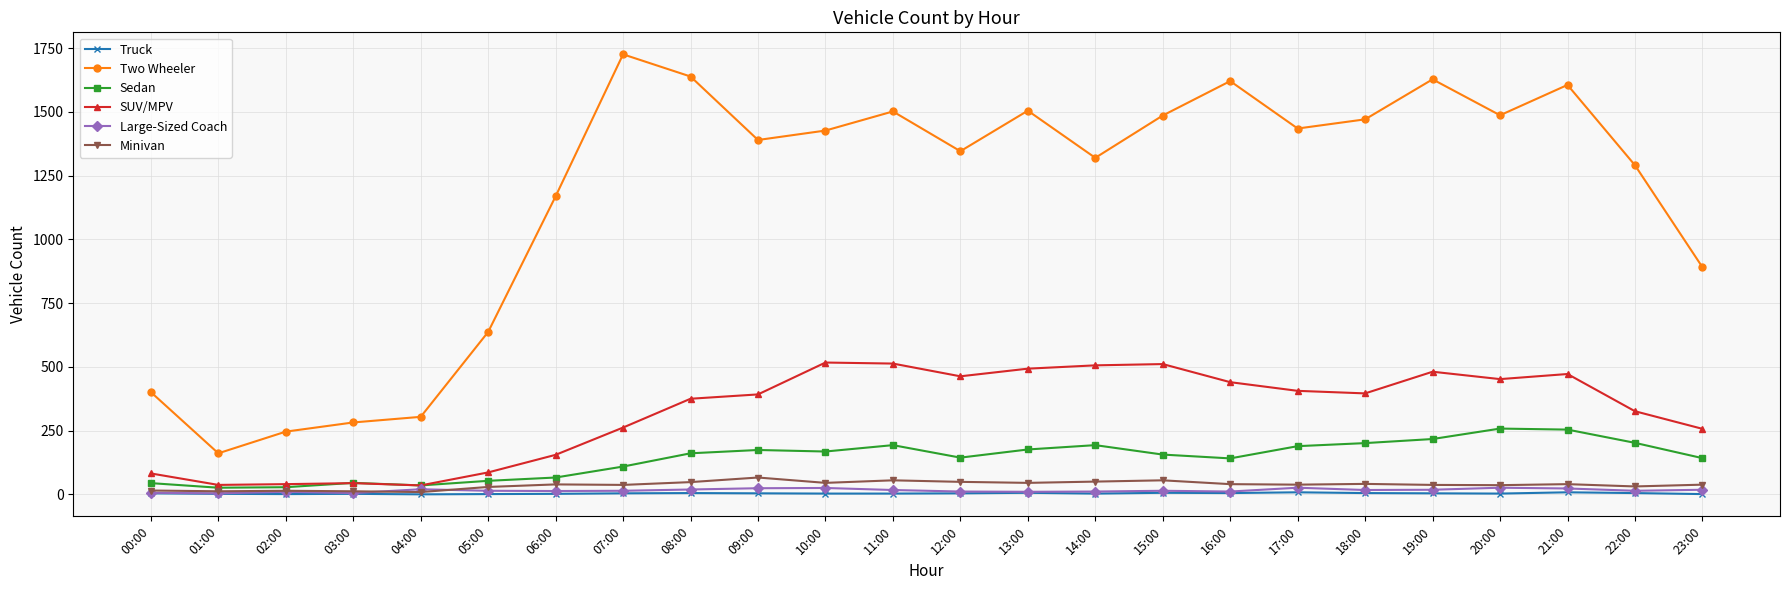

What is the maximum value for Minivan?

66